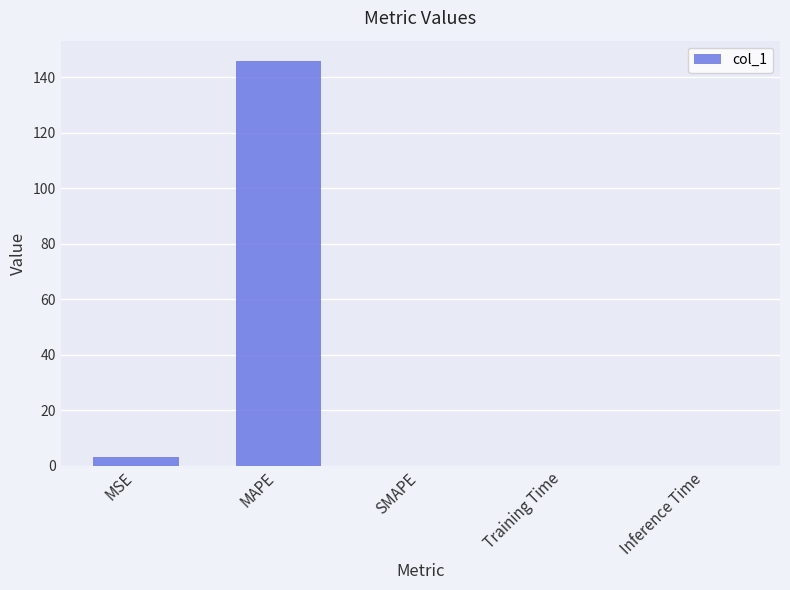

Where is the data nearest to the value 72?

MSE